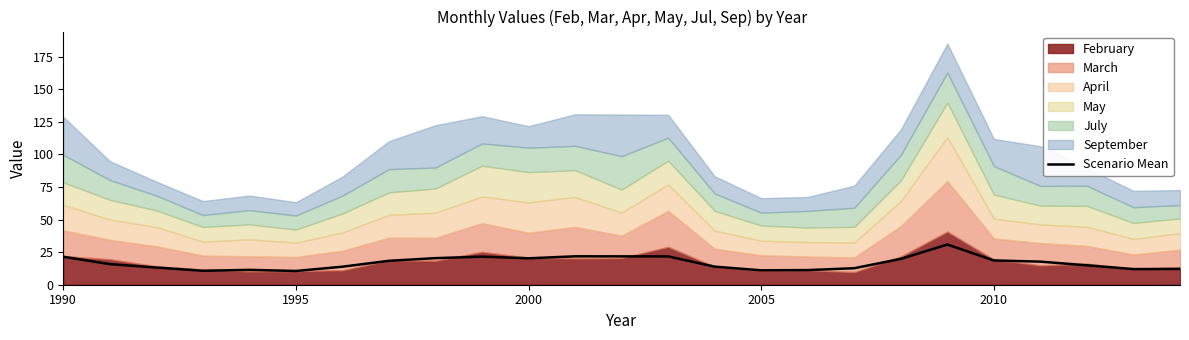

What is the highest value of the Scenario Mean series?

30.8